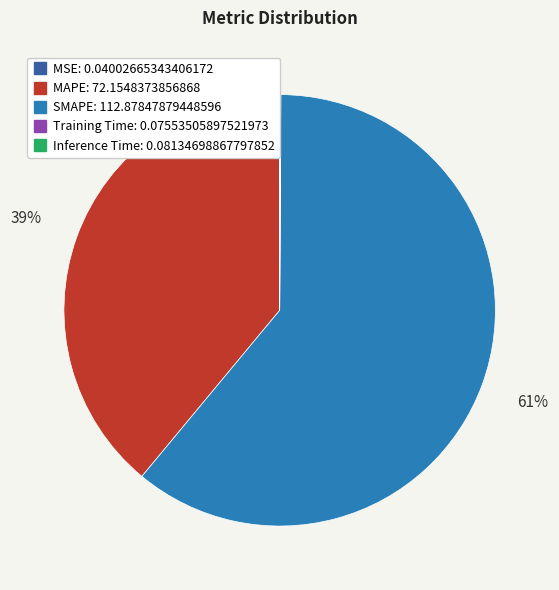

Which slice represents more than half of the pie?

SMAPE